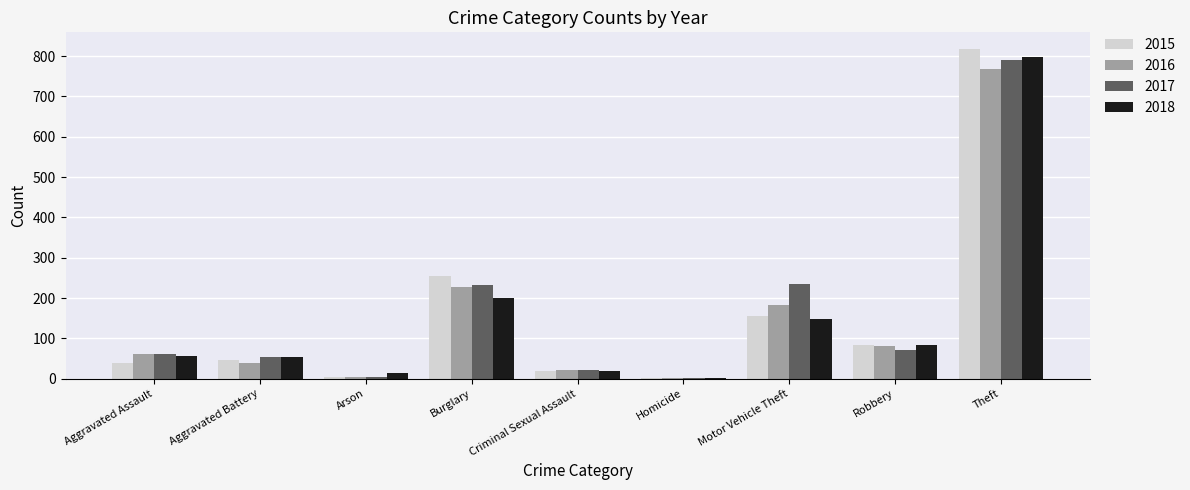

At which category is the sum across all series the highest?

Theft